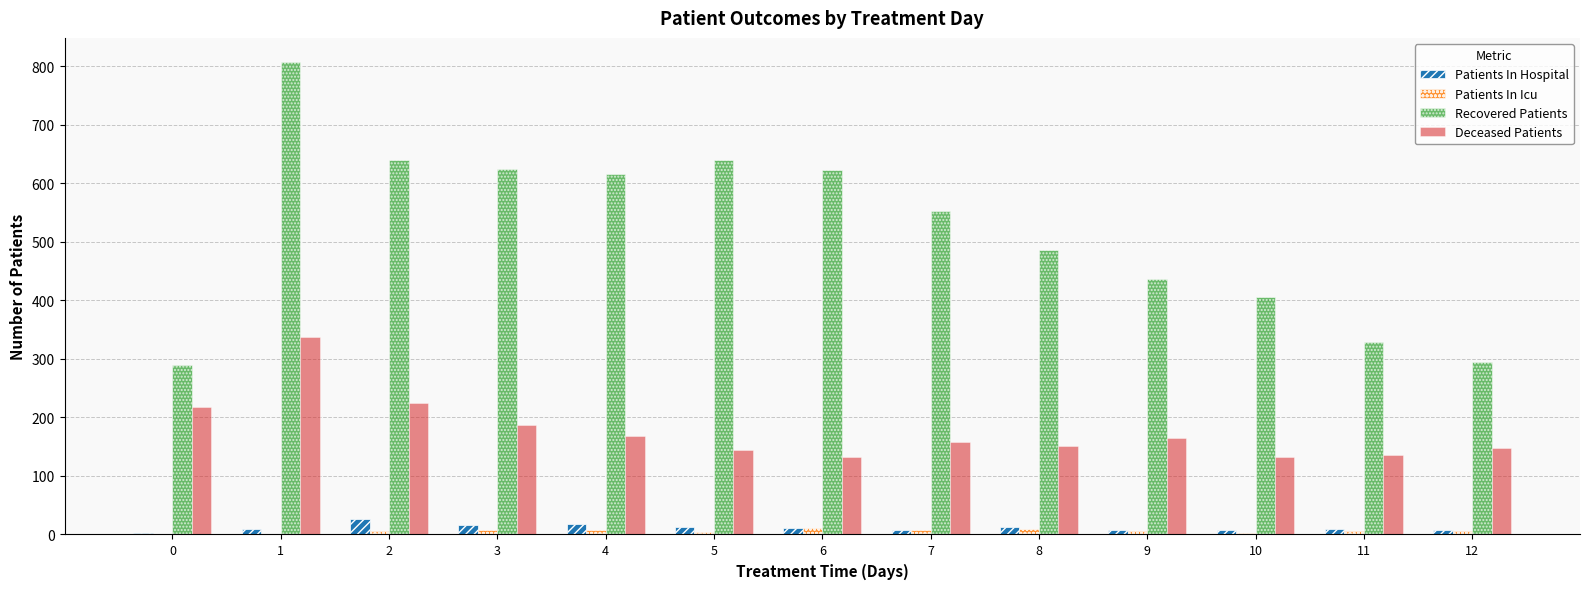

At which label is Recovered Patients closest to 548?

7